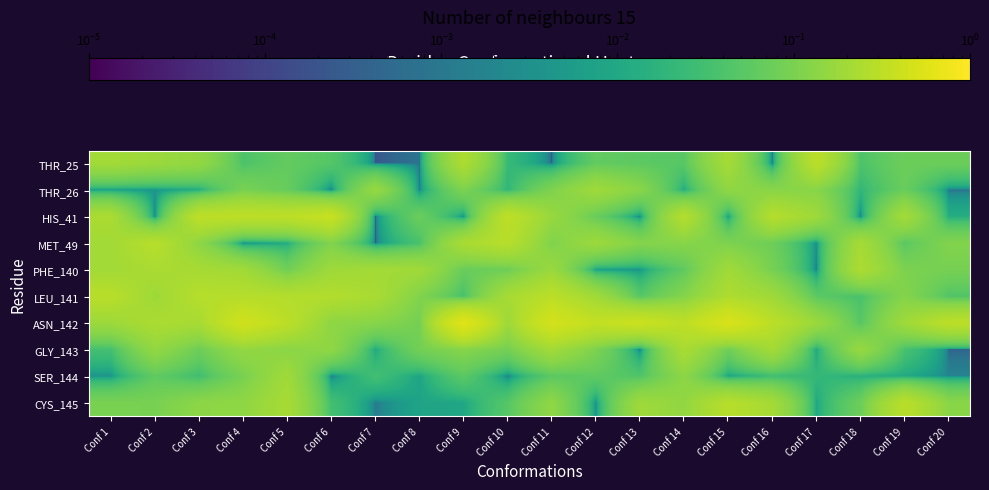

Reading left to right, transcribe all the data shown in this chart.

THR_25: Conf 1=0.2	Conf 2=0.2	Conf 3=0.2	Conf 4=0.0	Conf 5=0.1	Conf 6=0.0	Conf 7=0.0	Conf 8=0.0	Conf 9=0.2	Conf 10=0.0	Conf 11=0.0	Conf 12=0.1	Conf 13=0.1	Conf 14=0.1	Conf 15=0.2	Conf 16=0.0	Conf 17=0.3	Conf 18=0.0	Conf 19=0.1	Conf 20=0.1
THR_26: Conf 1=0.0	Conf 2=0.0	Conf 3=0.0	Conf 4=0.1	Conf 5=0.1	Conf 6=0.0	Conf 7=0.2	Conf 8=0.0	Conf 9=0.1	Conf 10=0.0	Conf 11=0.1	Conf 12=0.2	Conf 13=0.1	Conf 14=0.0	Conf 15=0.1	Conf 16=0.1	Conf 17=0.1	Conf 18=0.0	Conf 19=0.1	Conf 20=0.0
HIS_41: Conf 1=0.2	Conf 2=0.0	Conf 3=0.3	Conf 4=0.3	Conf 5=0.3	Conf 6=0.4	Conf 7=0.0	Conf 8=0.1	Conf 9=0.0	Conf 10=0.3	Conf 11=0.2	Conf 12=0.1	Conf 13=0.0	Conf 14=0.3	Conf 15=0.0	Conf 16=0.3	Conf 17=0.2	Conf 18=0.0	Conf 19=0.2	Conf 20=0.0
MET_49: Conf 1=0.2	Conf 2=0.3	Conf 3=0.1	Conf 4=0.0	Conf 5=0.0	Conf 6=0.1	Conf 7=0.0	Conf 8=0.0	Conf 9=0.2	Conf 10=0.3	Conf 11=0.1	Conf 12=0.2	Conf 13=0.1	Conf 14=0.1	Conf 15=0.1	Conf 16=0.1	Conf 17=0.0	Conf 18=0.2	Conf 19=0.1	Conf 20=0.1
PHE_140: Conf 1=0.2	Conf 2=0.2	Conf 3=0.2	Conf 4=0.2	Conf 5=0.1	Conf 6=0.2	Conf 7=0.2	Conf 8=0.2	Conf 9=0.1	Conf 10=0.1	Conf 11=0.2	Conf 12=0.0	Conf 13=0.0	Conf 14=0.1	Conf 15=0.2	Conf 16=0.1	Conf 17=0.0	Conf 18=0.2	Conf 19=0.1	Conf 20=0.1
LEU_141: Conf 1=0.3	Conf 2=0.2	Conf 3=0.3	Conf 4=0.3	Conf 5=0.3	Conf 6=0.3	Conf 7=0.2	Conf 8=0.1	Conf 9=0.0	Conf 10=0.2	Conf 11=0.3	Conf 12=0.2	Conf 13=0.0	Conf 14=0.1	Conf 15=0.2	Conf 16=0.2	Conf 17=0.1	Conf 18=0.0	Conf 19=0.1	Conf 20=0.0
ASN_142: Conf 1=0.2	Conf 2=0.2	Conf 3=0.2	Conf 4=0.4	Conf 5=0.3	Conf 6=0.1	Conf 7=0.1	Conf 8=0.1	Conf 9=0.6	Conf 10=0.2	Conf 11=0.5	Conf 12=0.3	Conf 13=0.4	Conf 14=0.3	Conf 15=0.5	Conf 16=0.3	Conf 17=0.2	Conf 18=0.0	Conf 19=0.2	Conf 20=0.3
GLY_143: Conf 1=0.0	Conf 2=0.2	Conf 3=0.1	Conf 4=0.2	Conf 5=0.1	Conf 6=0.1	Conf 7=0.0	Conf 8=0.1	Conf 9=0.1	Conf 10=0.1	Conf 11=0.2	Conf 12=0.1	Conf 13=0.0	Conf 14=0.2	Conf 15=0.1	Conf 16=0.2	Conf 17=0.0	Conf 18=0.2	Conf 19=0.0	Conf 20=0.0
SER_144: Conf 1=0.0	Conf 2=0.1	Conf 3=0.0	Conf 4=0.1	Conf 5=0.2	Conf 6=0.0	Conf 7=0.0	Conf 8=0.0	Conf 9=0.1	Conf 10=0.0	Conf 11=0.1	Conf 12=0.1	Conf 13=0.0	Conf 14=0.1	Conf 15=0.0	Conf 16=0.0	Conf 17=0.0	Conf 18=0.0	Conf 19=0.0	Conf 20=0.0
CYS_145: Conf 1=0.1	Conf 2=0.1	Conf 3=0.1	Conf 4=0.1	Conf 5=0.2	Conf 6=0.0	Conf 7=0.0	Conf 8=0.0	Conf 9=0.0	Conf 10=0.0	Conf 11=0.1	Conf 12=0.0	Conf 13=0.2	Conf 14=0.2	Conf 15=0.3	Conf 16=0.2	Conf 17=0.0	Conf 18=0.1	Conf 19=0.3	Conf 20=0.1